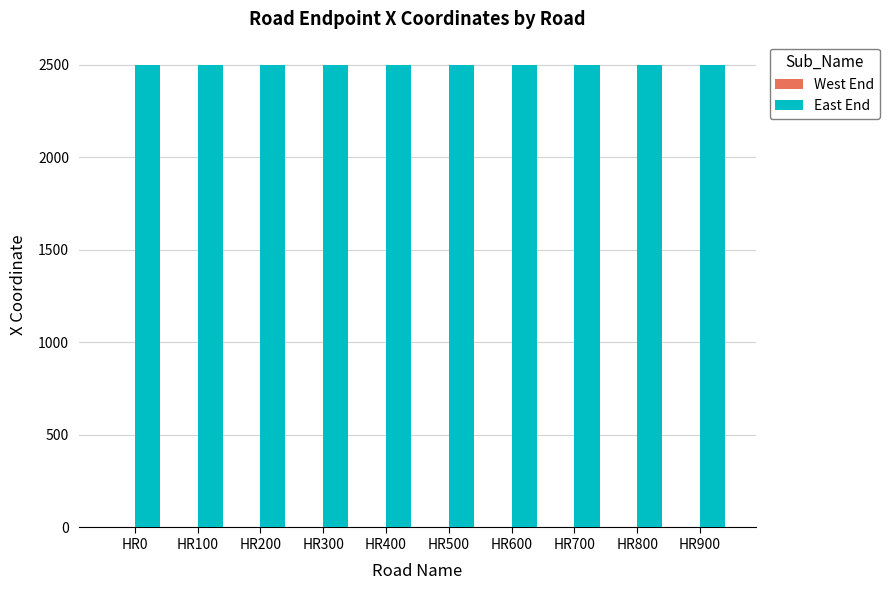

Rank the series by their average value, from lowest to highest.

West End, East End